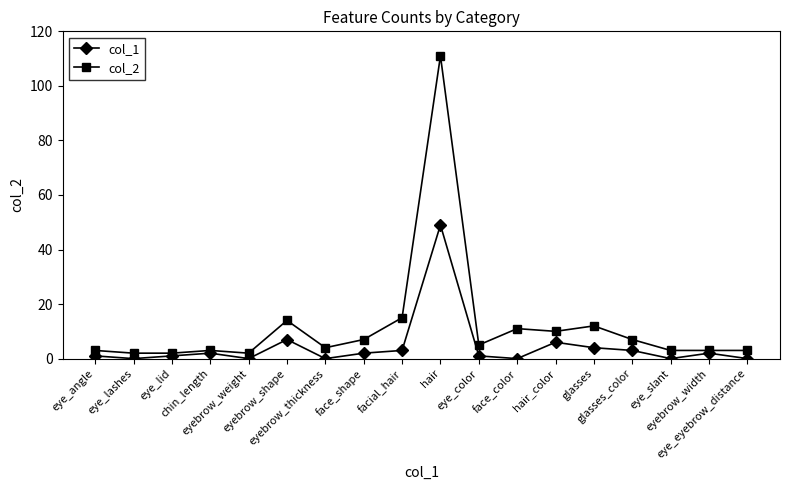

What is the difference between the second highest and minimum values in the col_2 series?

13